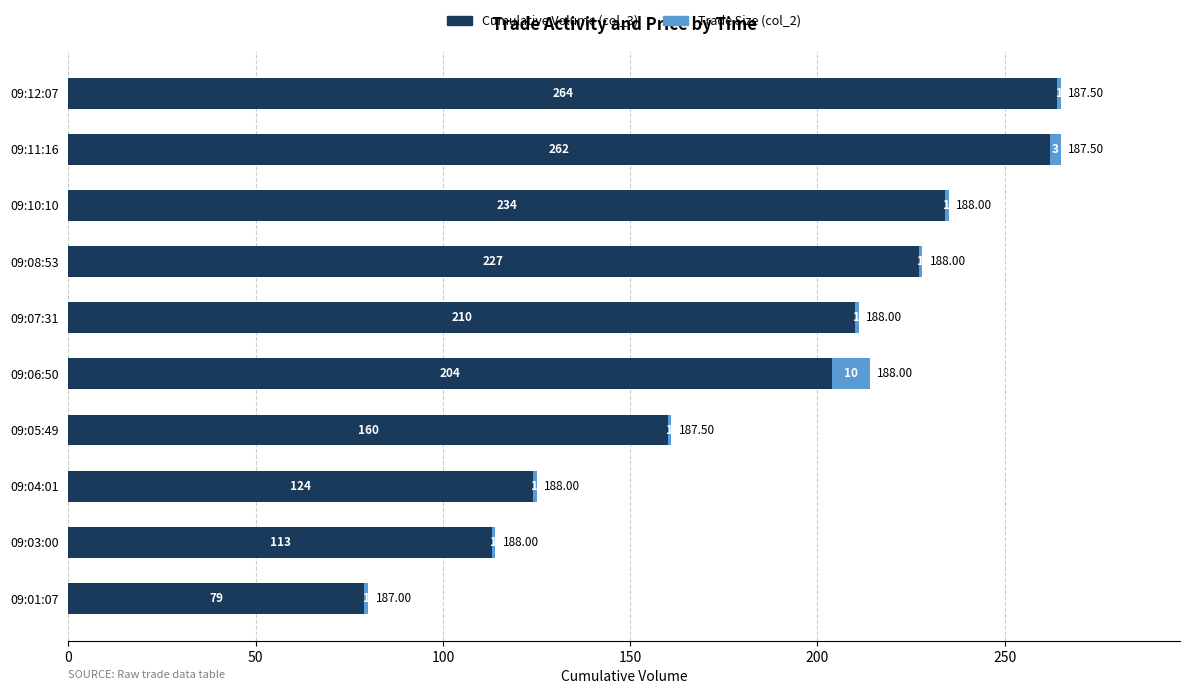

What is the average value of the Cumulative Volume (col_3) series?

188